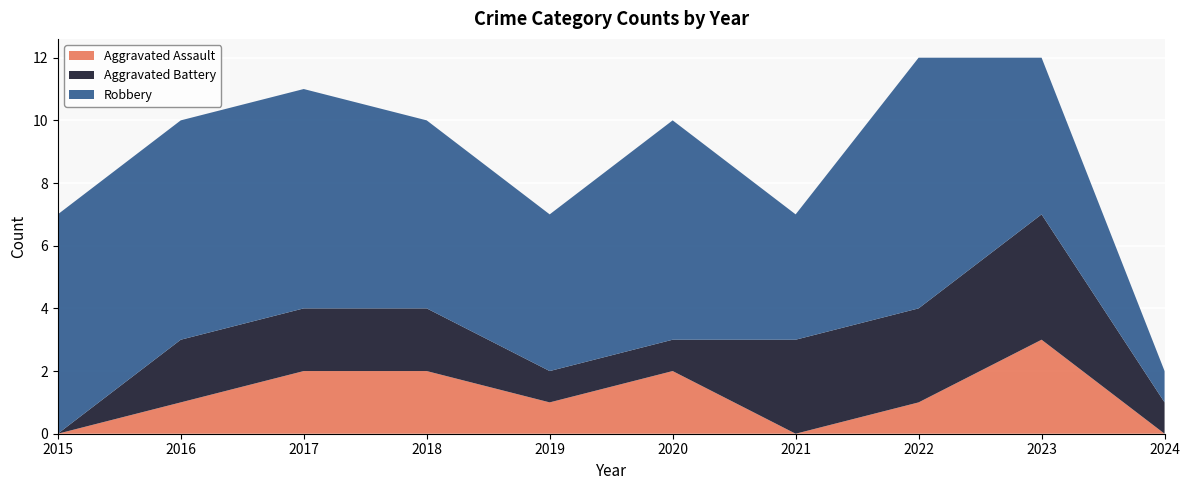

Reading left to right, what are all the values shown in this chart?

Aggravated Assault: 0	1	2	2	1	2	0	1	3	0
Aggravated Battery: 0	2	2	2	1	1	3	3	4	1
Robbery: 7	7	7	6	5	7	4	8	5	1